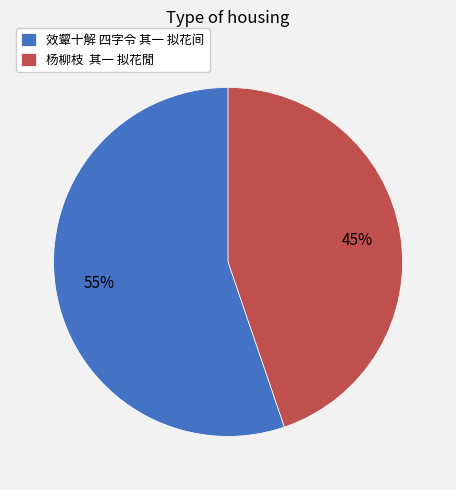

Approximately how many times larger is the value at 杨柳枝 其一 拟花閒 compared to 效颦十解 四字令 其一 拟花间?

0.8